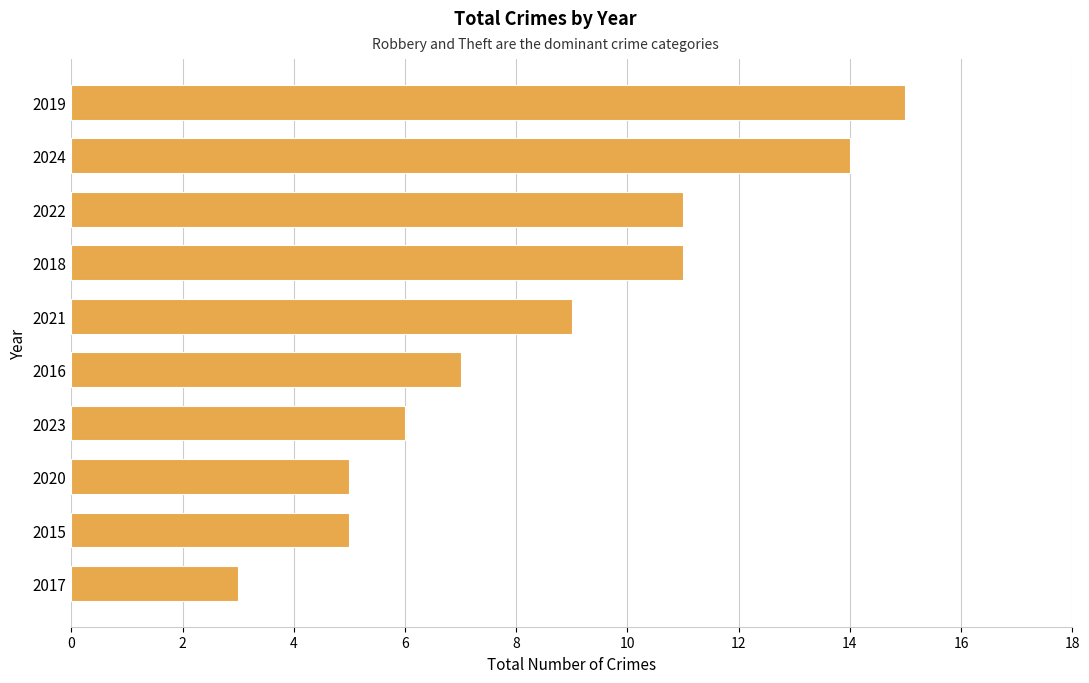

Reading bottom to top, extract all data points from this chart.

2017=3	2015=5	2020=5	2023=6	2016=7	2021=9	2018=11	2022=11	2024=14	2019=15